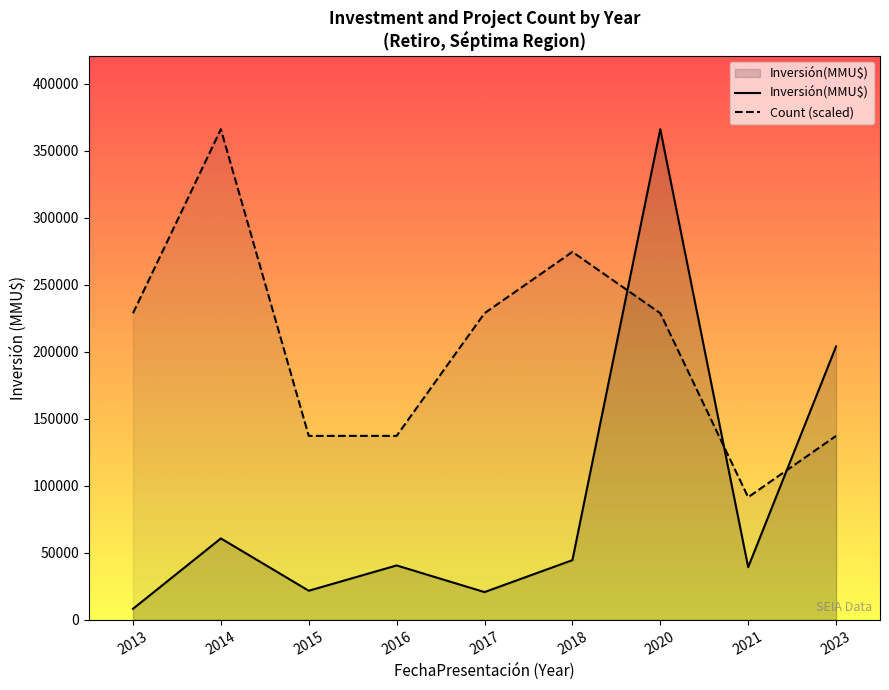

The value of Inversión(MMU$) at 2021 is 39310.0. True or false?

True